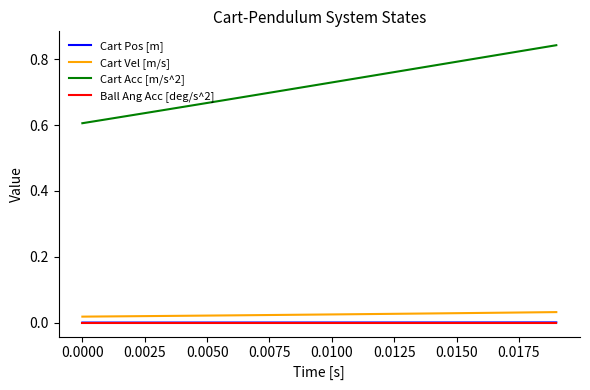

True or false: Cart Vel [m/s] and Cart Acc [m/s^2] intersect in this chart.

False